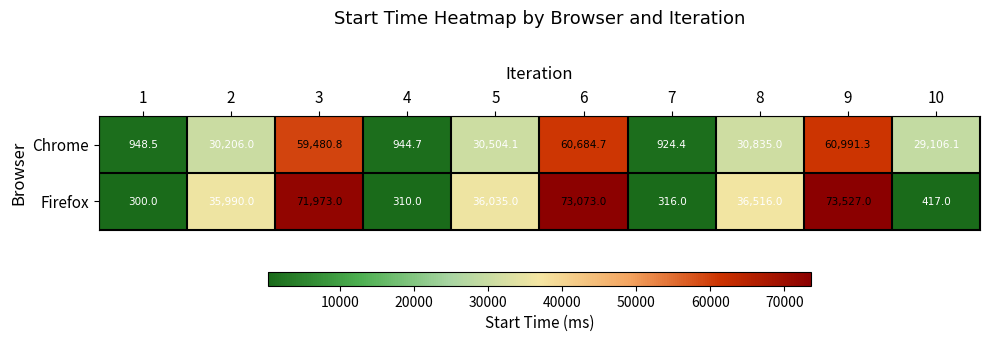

At which category does the chart reach its peak across all series?

9